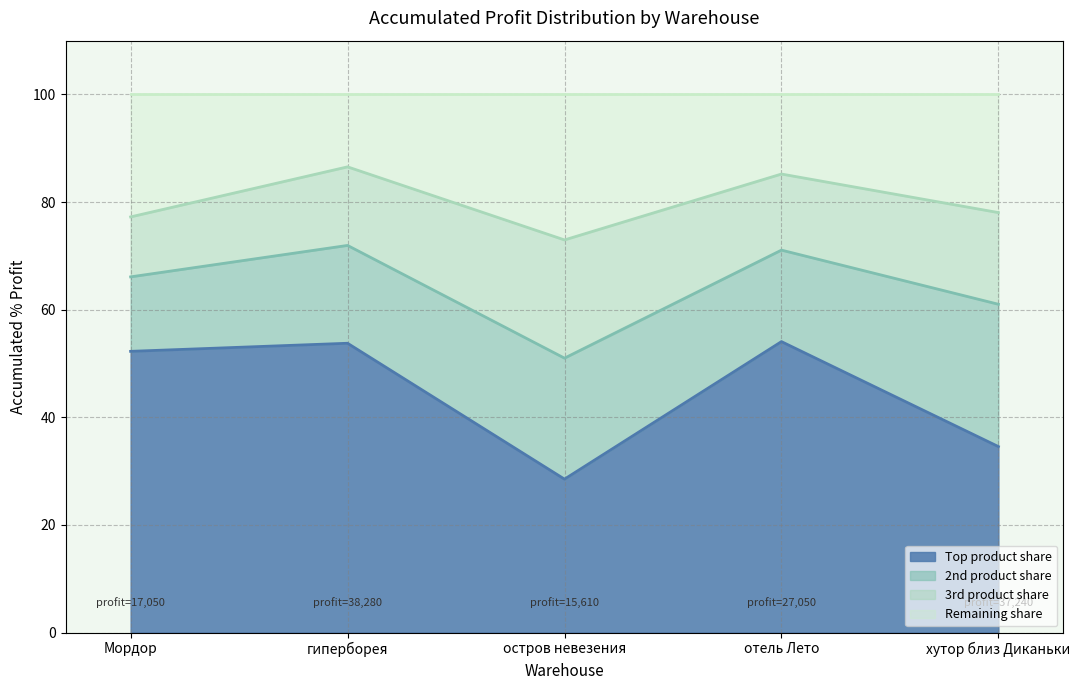

Which category has the lowest value across all series?

остров невезения